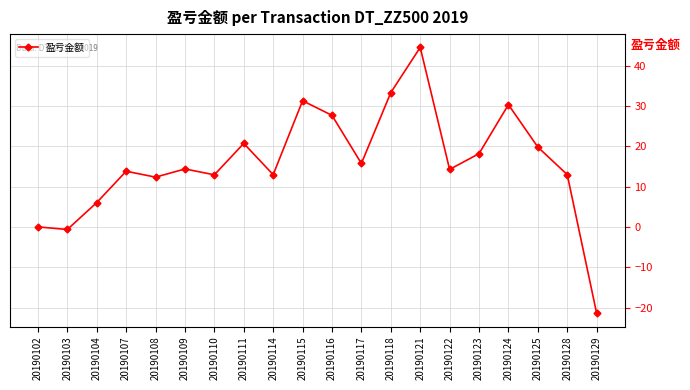

What value does the data have at 20190125?

19.8